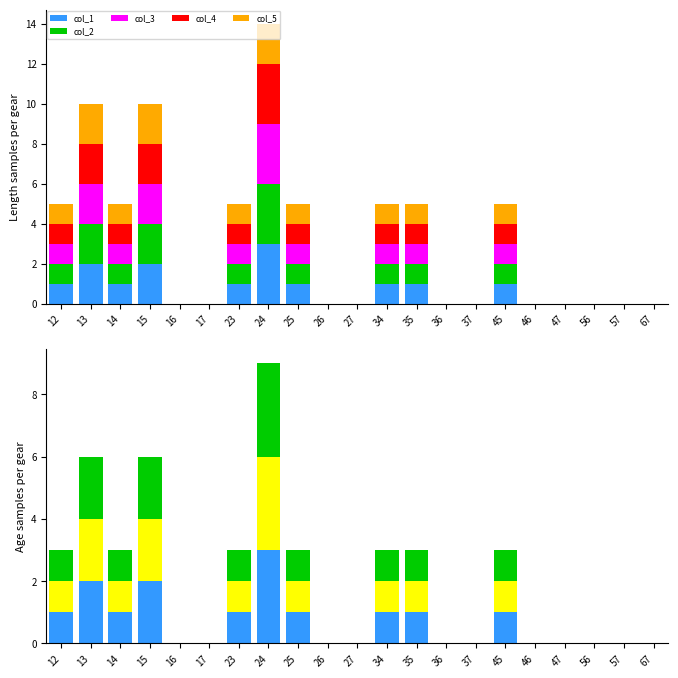

At which category does the chart reach its minimum across all series?

16